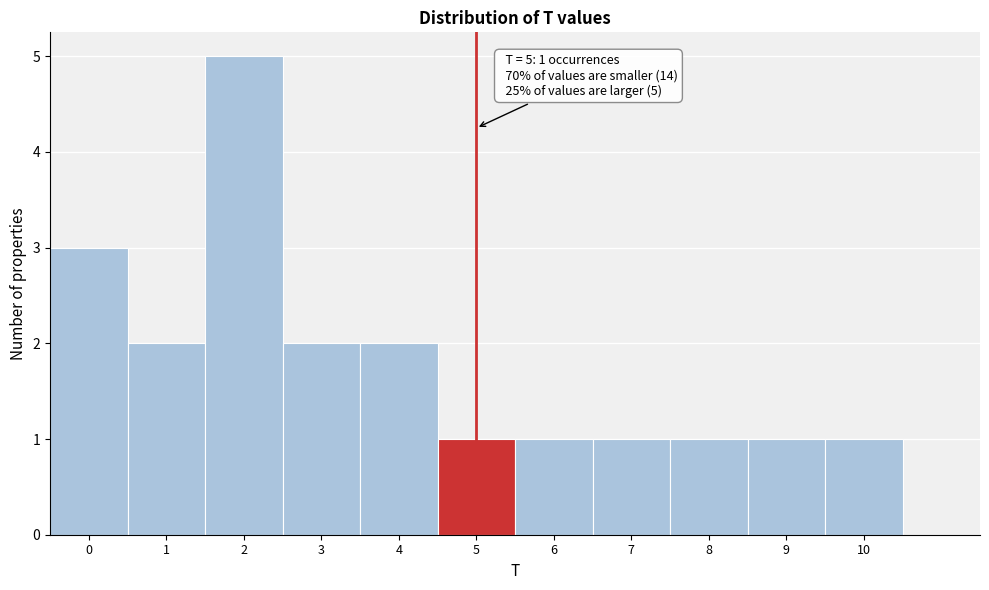

Over which range of the x-axis is the bar tallest?

1.5 to 2.5